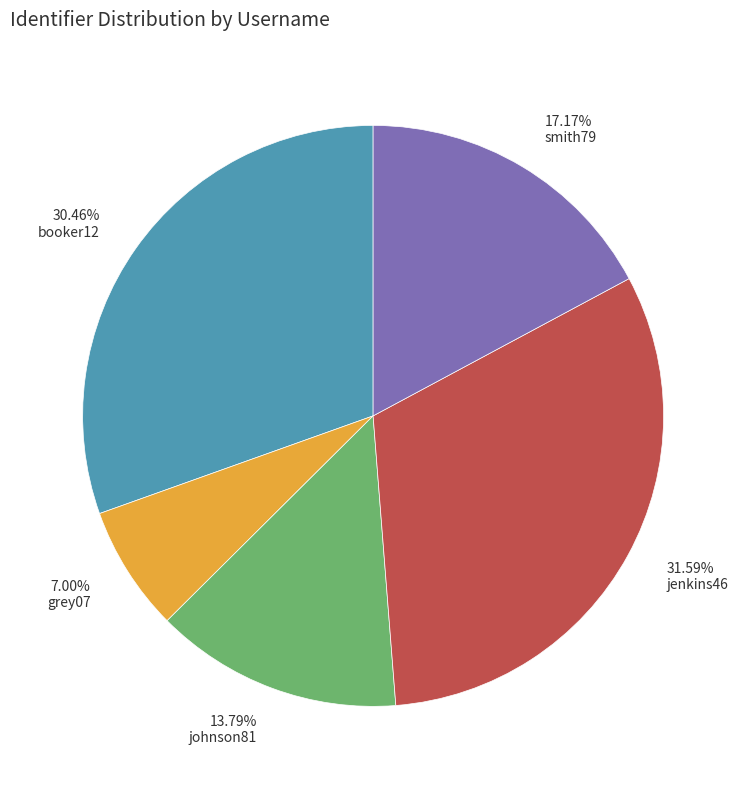

Between jenkins46 and johnson81, which is larger?

jenkins46